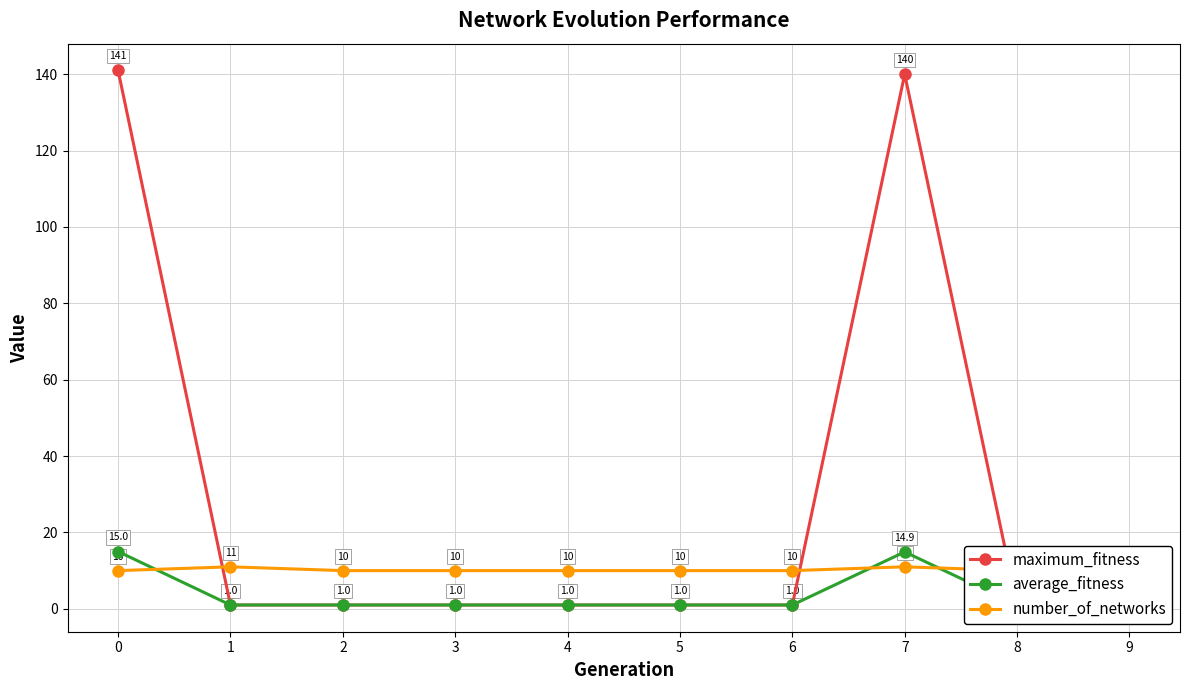

What is the minimum value for average_fitness?

1.0